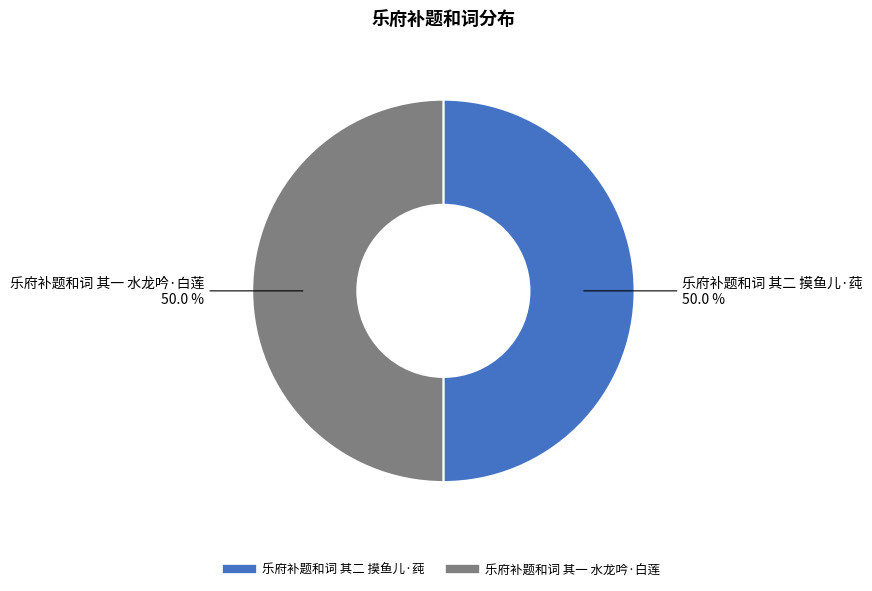

Combined, what portion of the pie is 乐府补题和词 其二 摸鱼儿·莼 and 乐府补题和词 其一 水龙吟·白莲?

100.0%